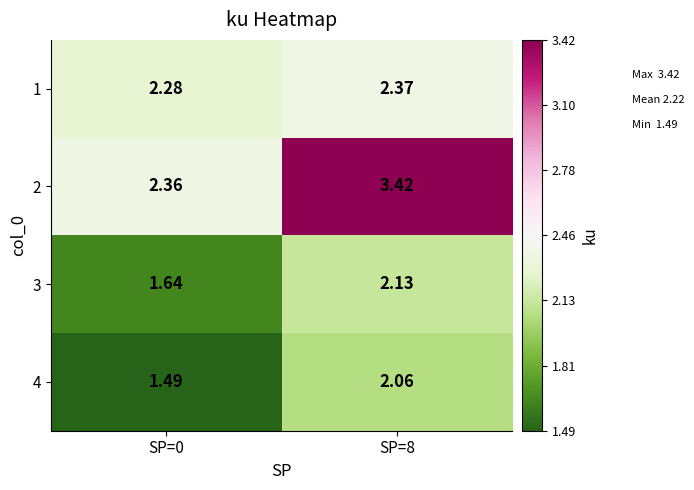

What is the total value across all series at SP=0?

7.8